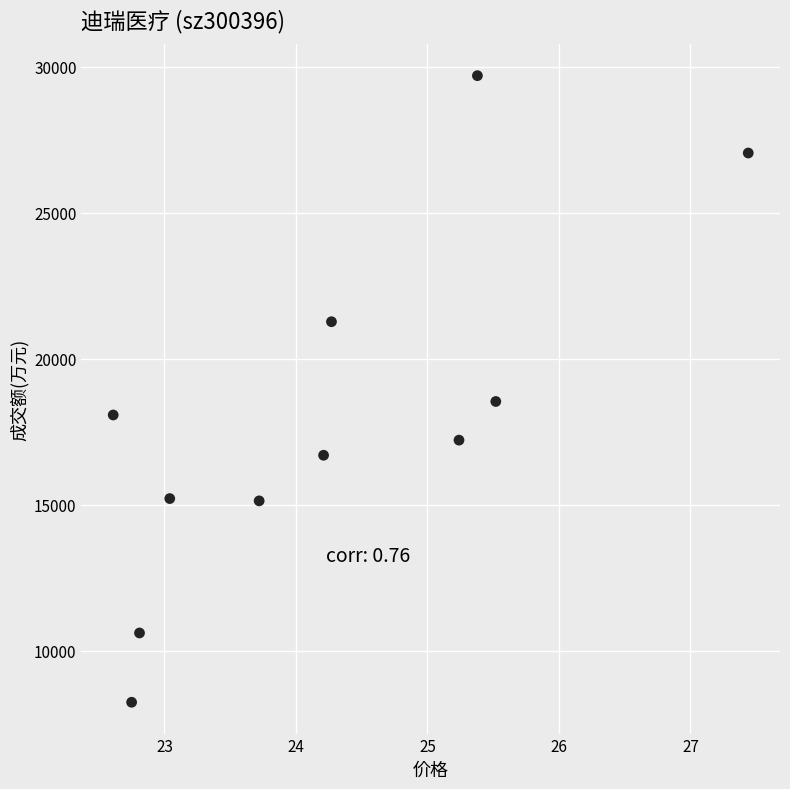

What Y value in the scatter plot is closest to 18964?

18535